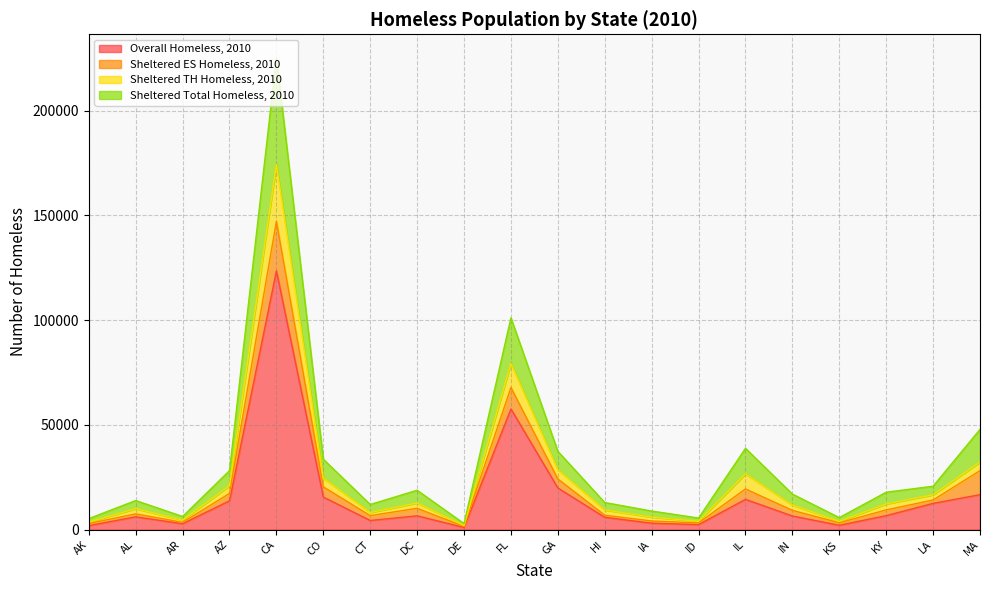

True or false: Sheltered TH Homeless, 2010 and Overall Homeless, 2010 intersect in this chart.

False